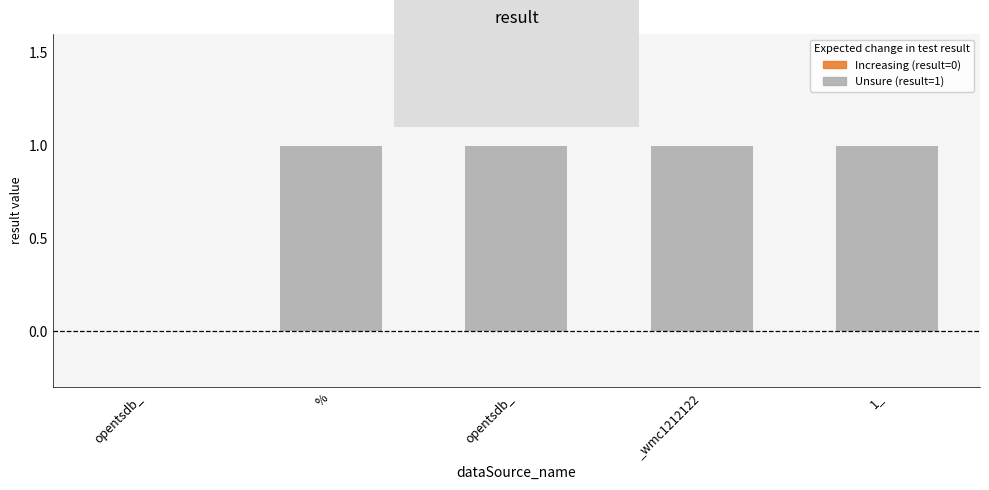

What is the label of the 3rd bar from the right?

opentsdb_